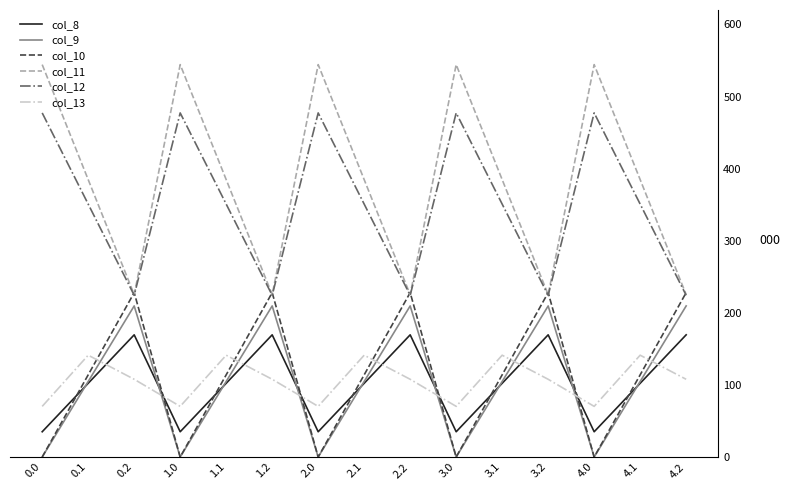

What is the difference between the highest and lowest values at 1.2?

120.2